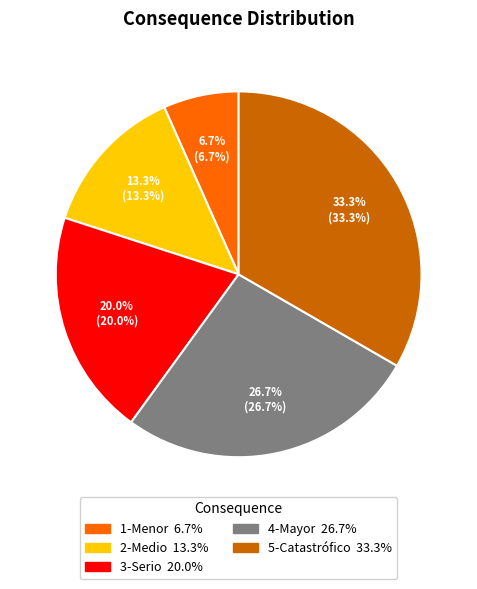

How many segments does this pie chart have?

5